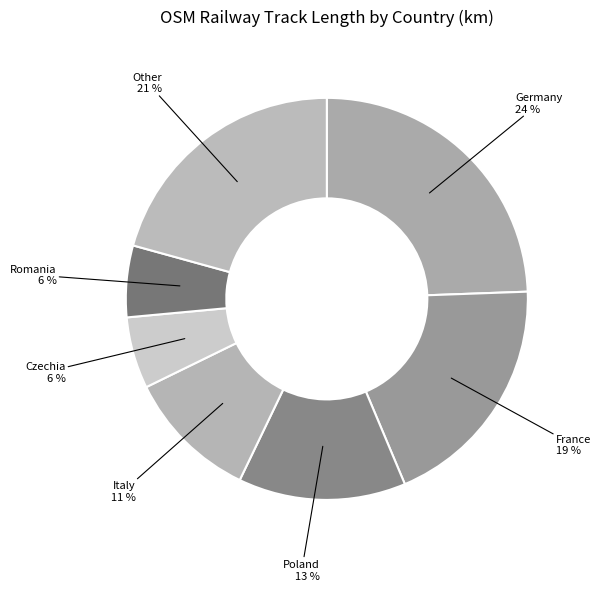

What is the largest slice in the pie chart?

Germany